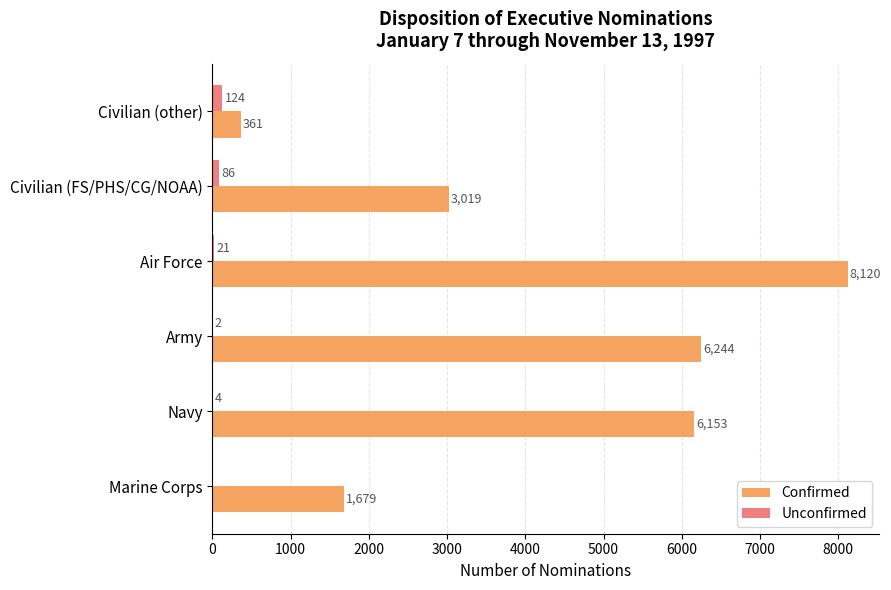

Which series has the largest total across all categories?

Confirmed